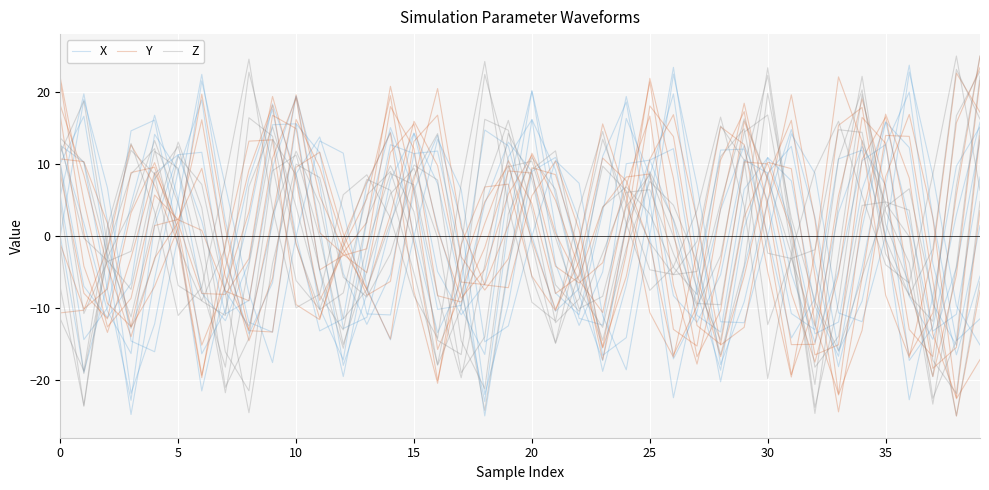

At 20, list the series in order from smallest to largest.

X, Y, Z